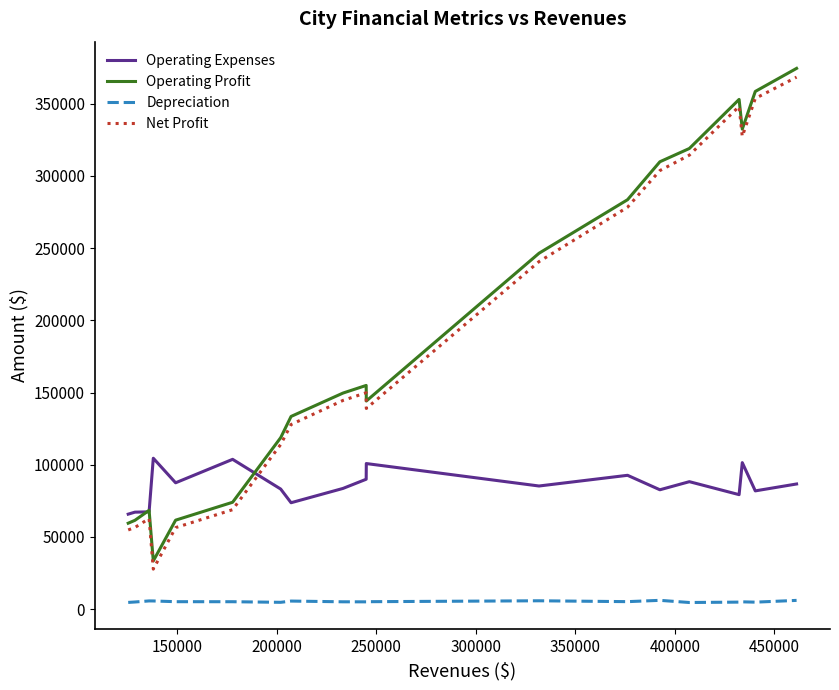

Rank the series by their maximum value, from lowest to highest.

Depreciation, Operating Expenses, Net Profit, Operating Profit